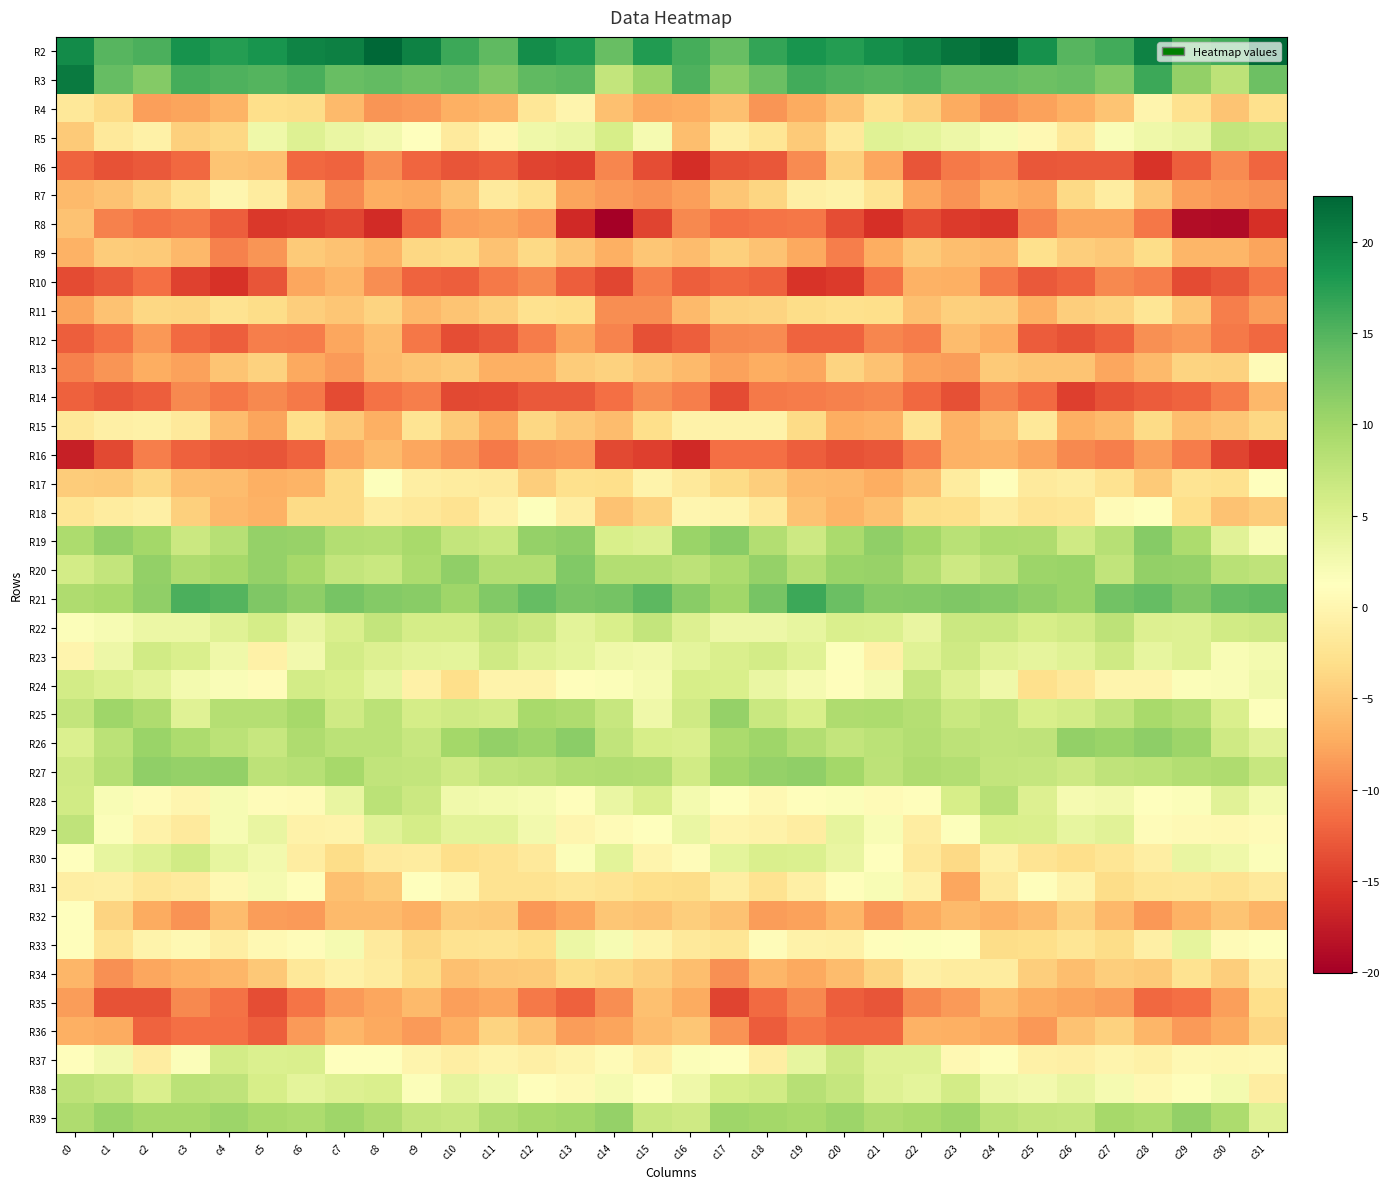

At which category is the sum across all series the highest?

c8